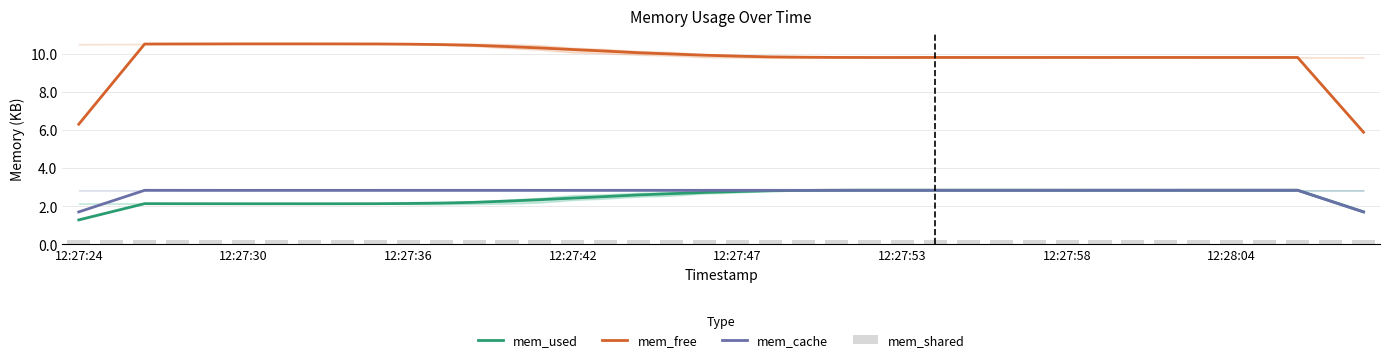

True or false: mem_used and mem_free cross at least once.

False